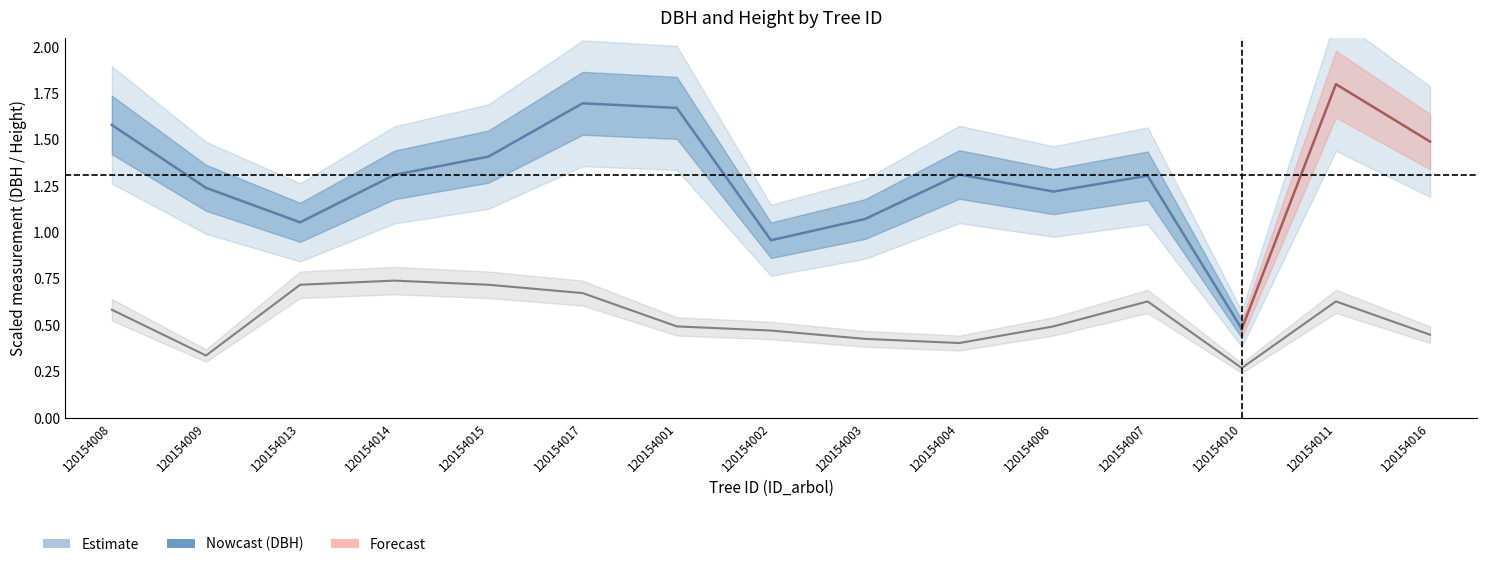

Reading left to right, what are all the values shown in this chart?

0.6	0.3	0.7	0.7	0.7	0.7	0.5	0.5	0.4	0.4	0.5	0.6	0.3	0.6	0.4